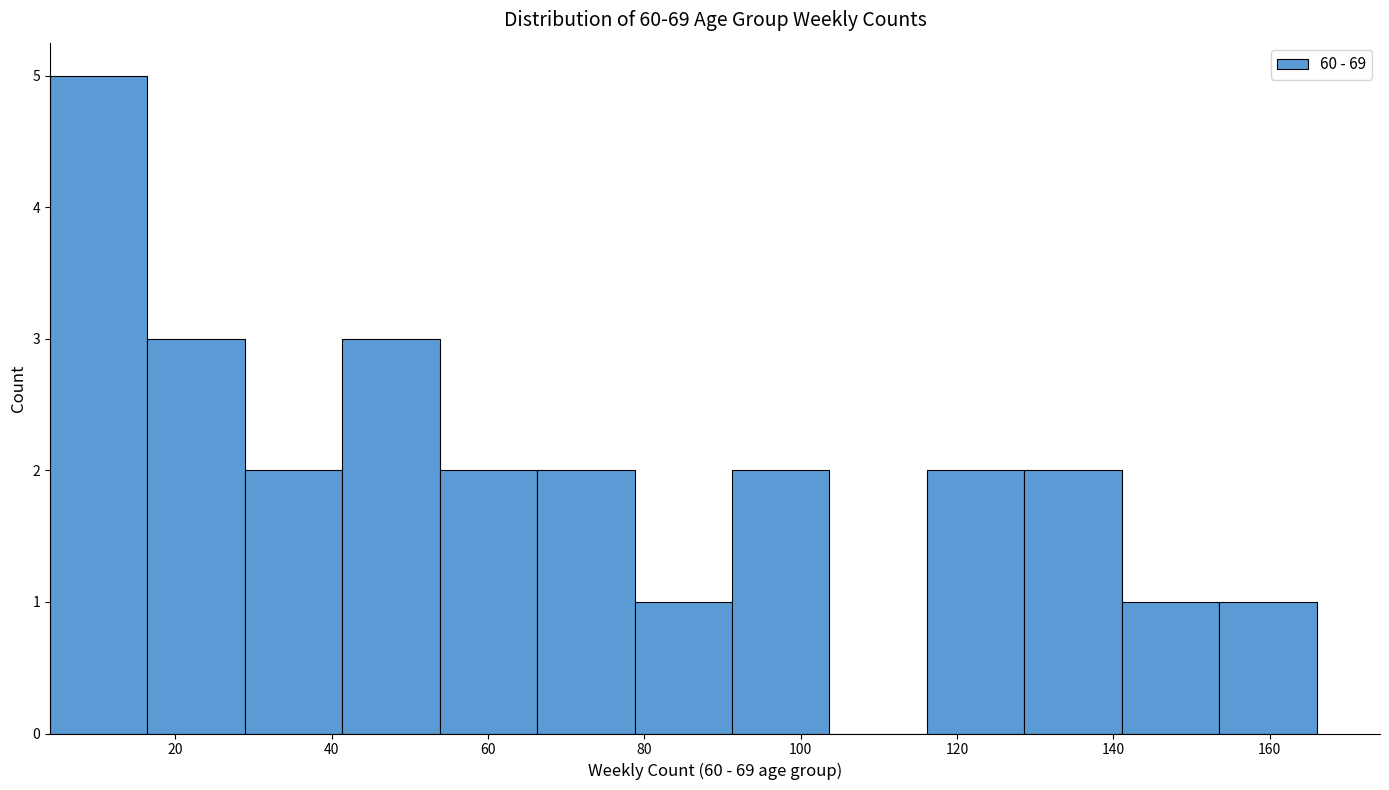

How tall is the bar that spans 54 to 66 on the x-axis? Neither the bar edges nor the heights are printed on the chart, so give them approximately, as read against the axes.

2